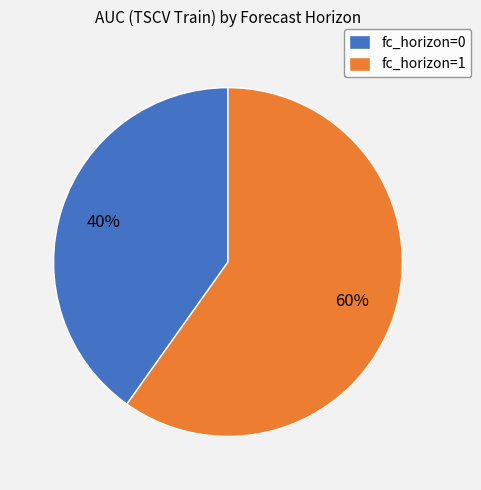

Count the number of slices in the pie.

2